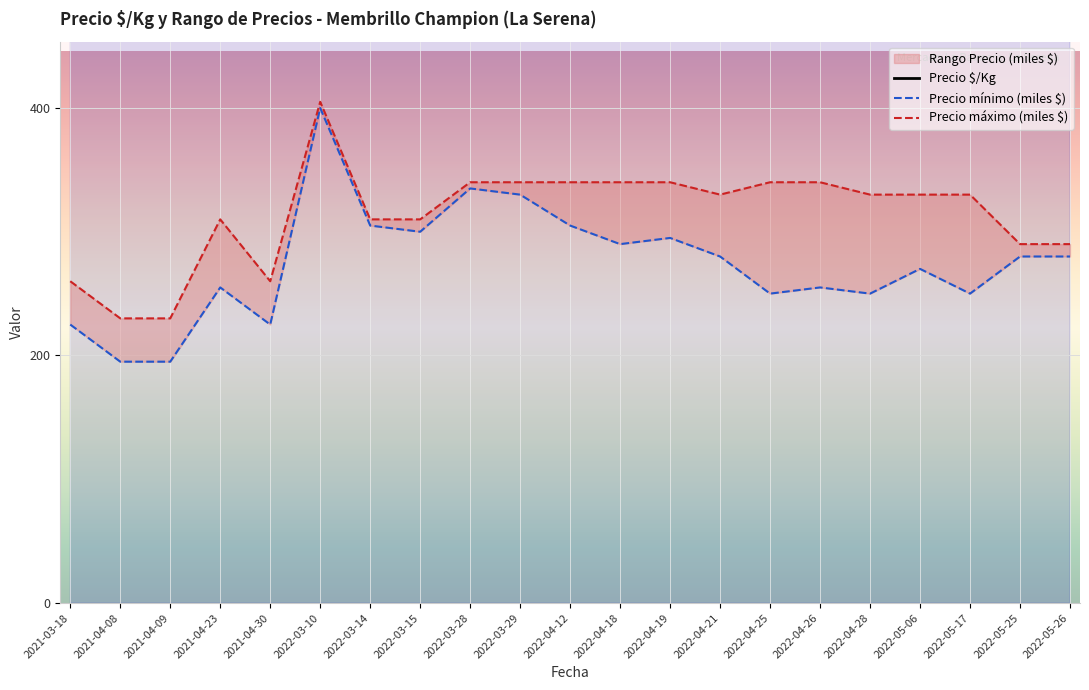

Between 2022-03-14 and 2021-04-30, which is larger?

2022-03-14